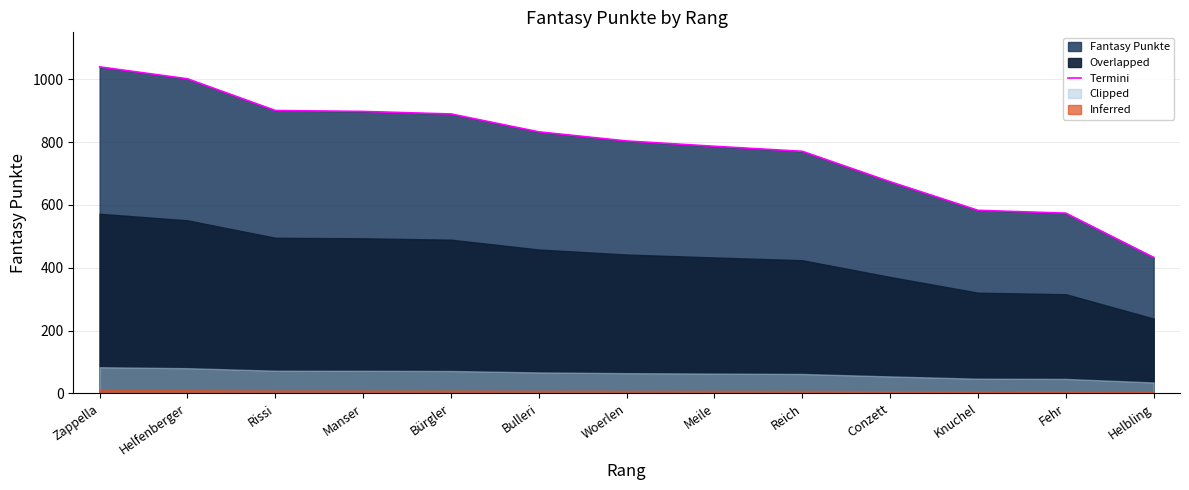

True or false: the data shows 1404 at Woerlen.

False